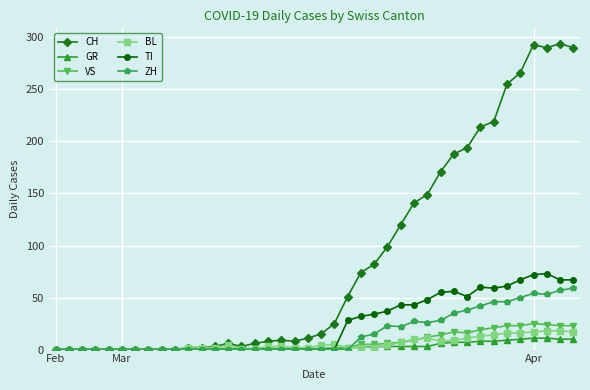

Which series has the largest total across all categories?

CH